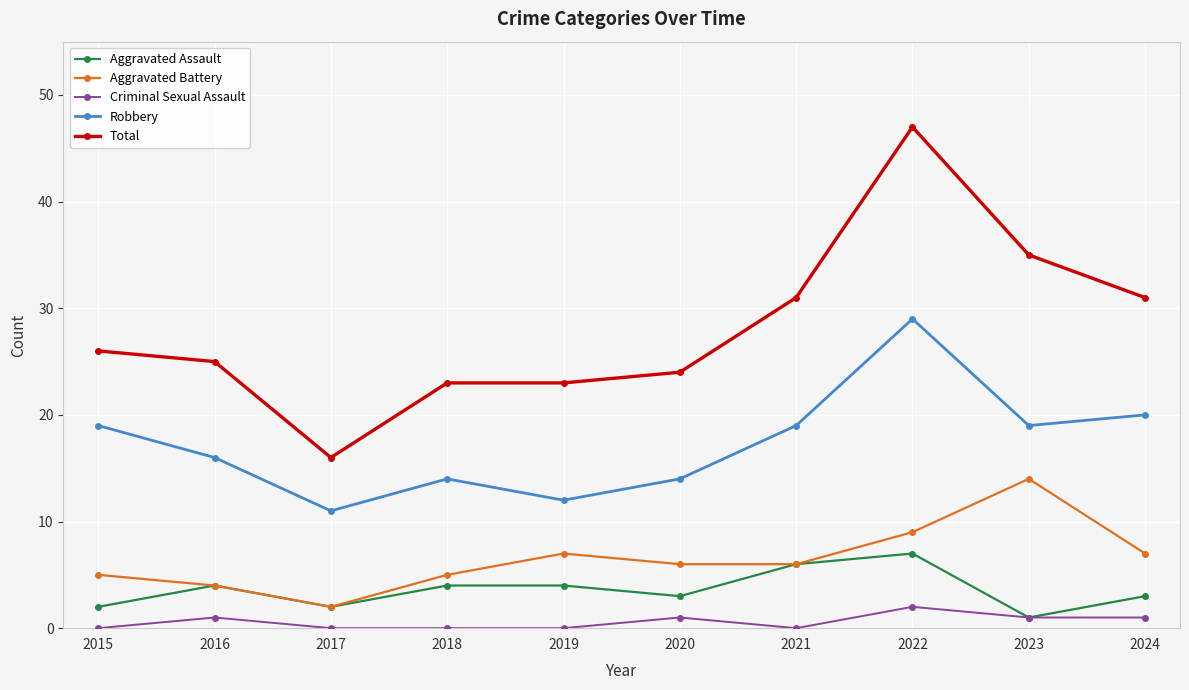

Reading left to right, extract all data points from this chart.

Aggravated Assault: 2015=2	2016=4	2017=2	2018=4	2019=4	2020=3	2021=6	2022=7	2023=1	2024=3
Aggravated Battery: 2015=5	2016=4	2017=2	2018=5	2019=7	2020=6	2021=6	2022=9	2023=14	2024=7
Criminal Sexual Assault: 2015=0	2016=1	2017=0	2018=0	2019=0	2020=1	2021=0	2022=2	2023=1	2024=1
Robbery: 2015=19	2016=16	2017=11	2018=14	2019=12	2020=14	2021=19	2022=29	2023=19	2024=20
Total: 2015=26	2016=25	2017=16	2018=23	2019=23	2020=24	2021=31	2022=47	2023=35	2024=31